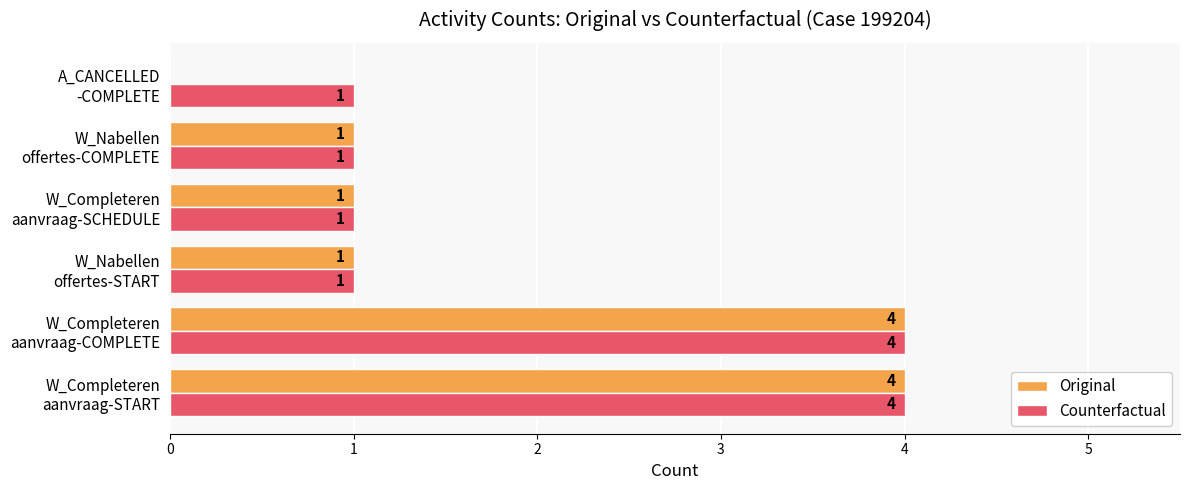

What is the greatest value displayed?

4